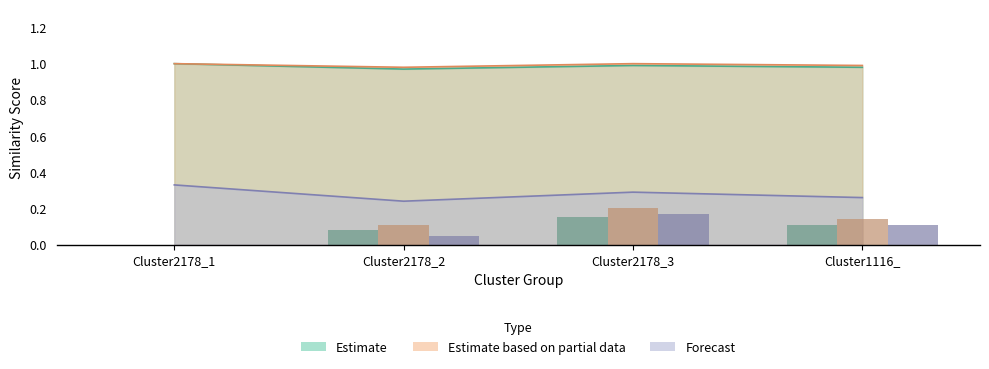

At which label is Cluster1116_1 closest to 0?

Cluster2178_1